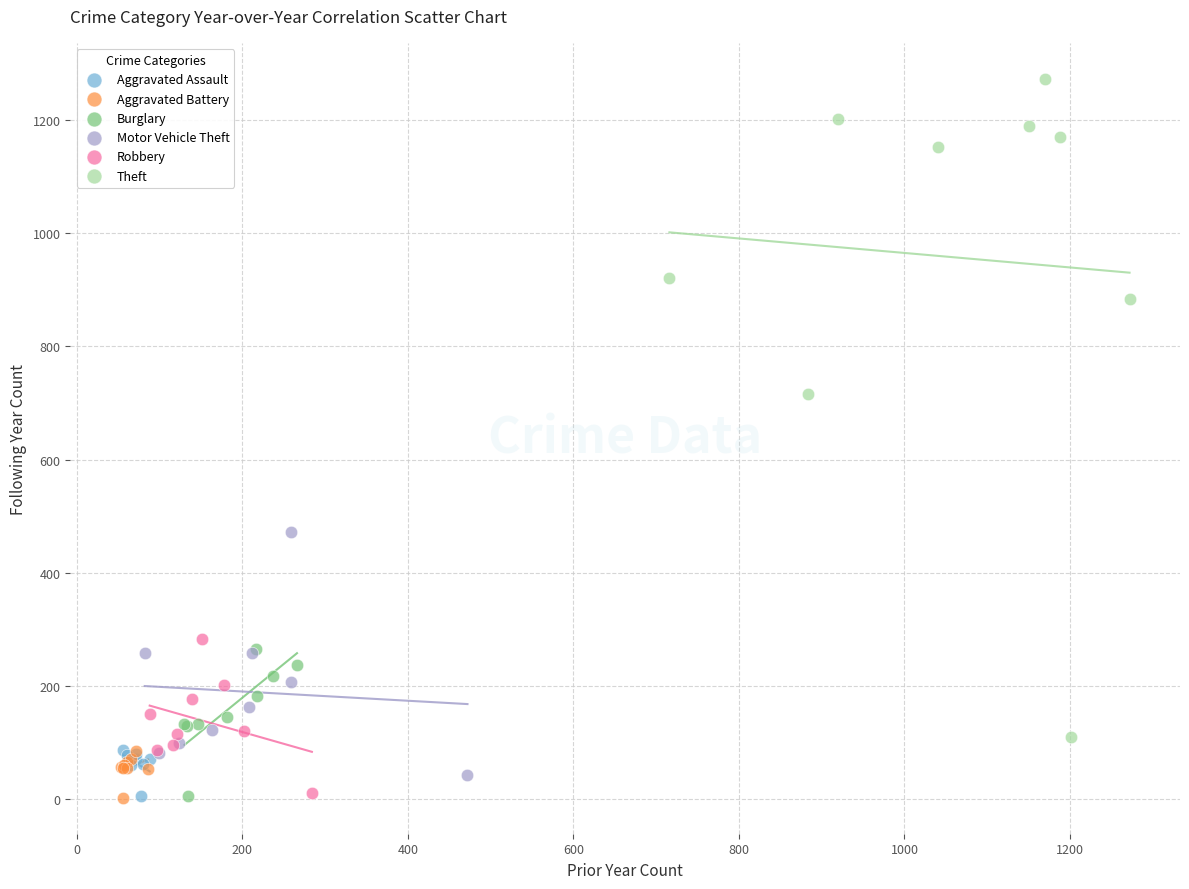

Which series has the largest Y range (max minus min)?

Theft